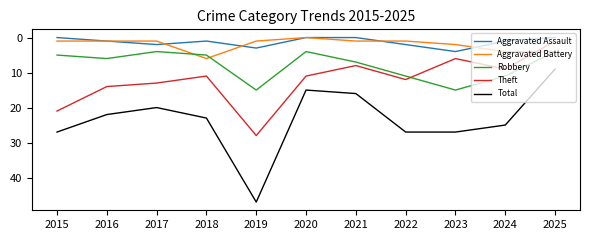

What are all the series names shown in the legend?

Aggravated Assault, Aggravated Battery, Robbery, Theft, Total